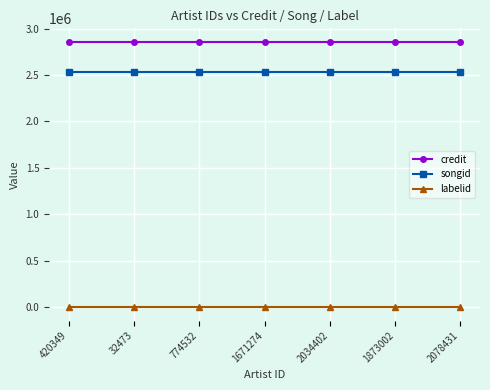

The credit series shows 2859585 at 420349. True or false?

True